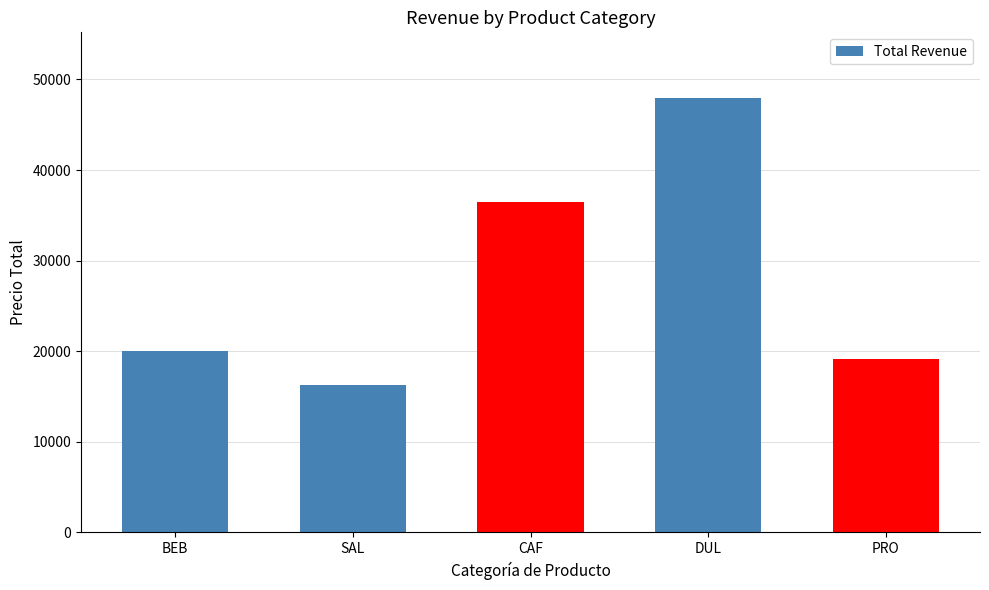

Which category has the lowest value across all series?

SAL